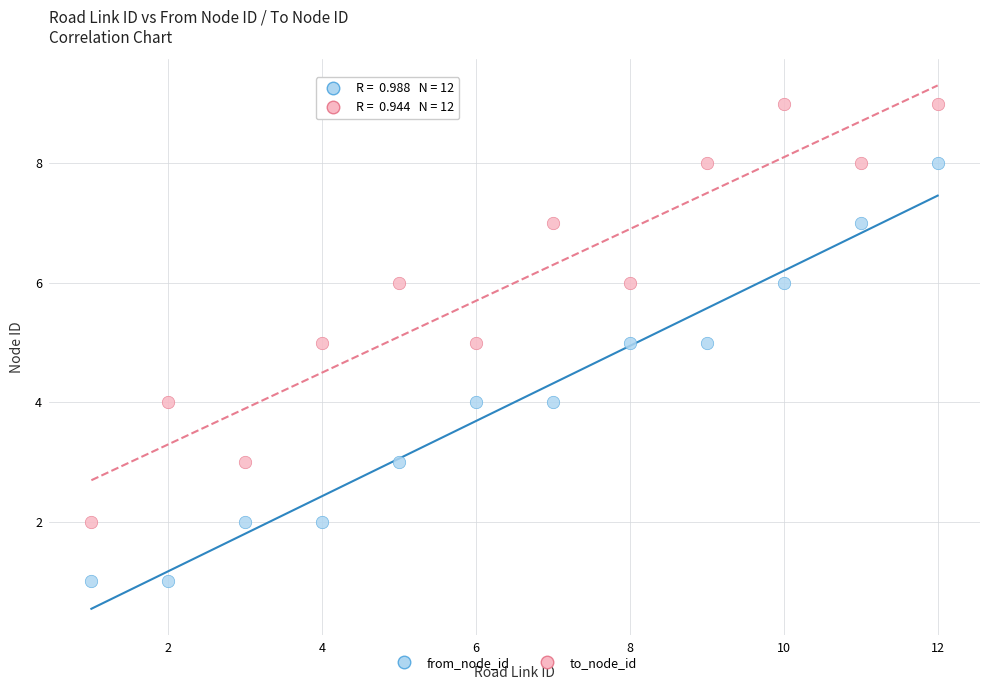

Which series contains the highest Y value?

to_node_id